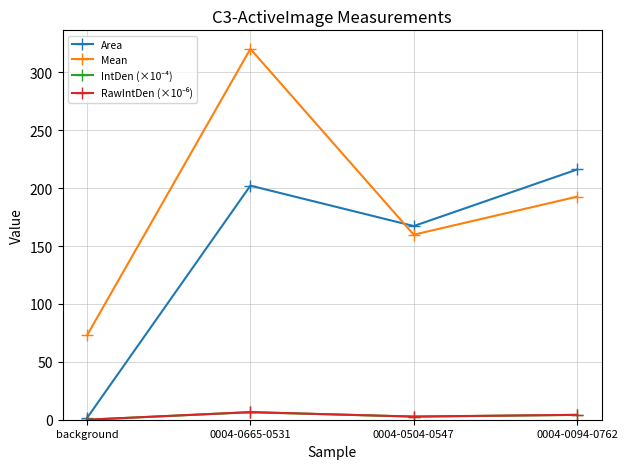

At which category does Area reach its first local valley?

0004-0504-0547